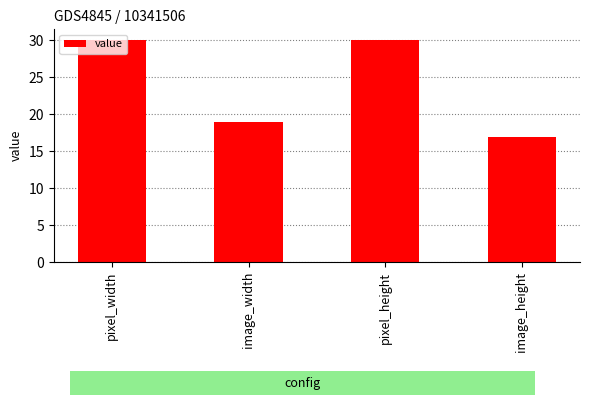

What is the label of the 3rd bar from the right?

image_width